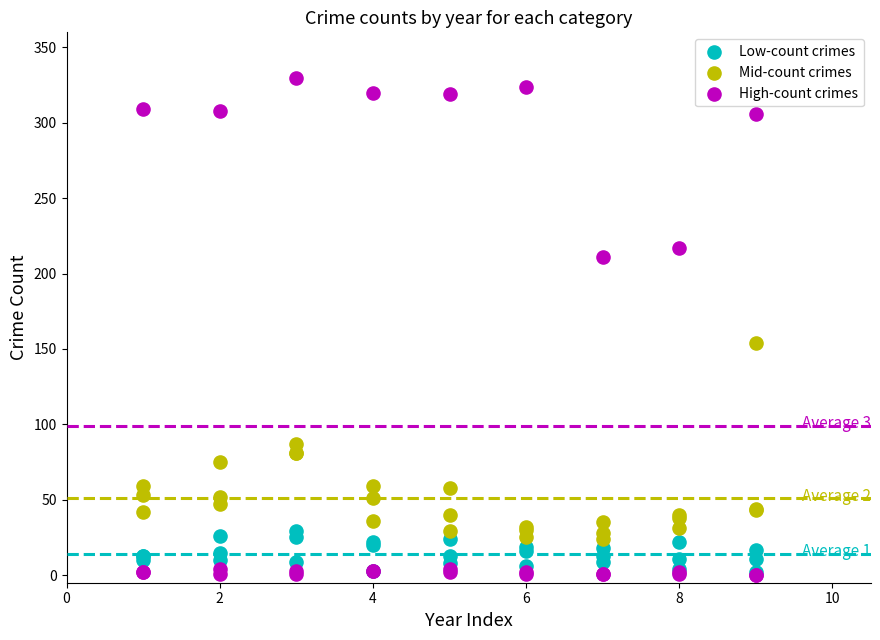

What are all the series names shown in the legend?

Low-count crimes, Mid-count crimes, High-count crimes